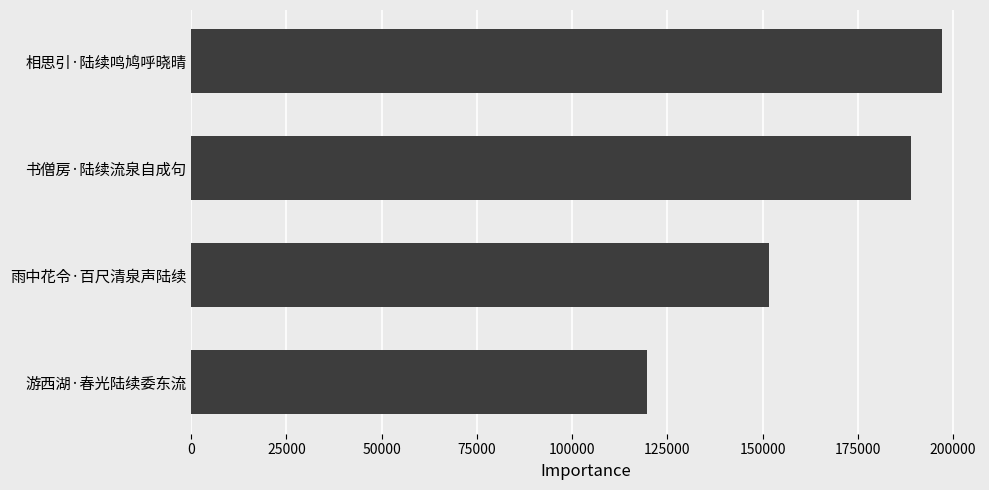

Reading top to bottom, list all the values displayed in this chart.

相思引·陆续鸣鸠呼晓晴=197186	书僧房·陆续流泉自成句=189006	雨中花令·百尺清泉声陆续=151716	游西湖·春光陆续委东流=119699